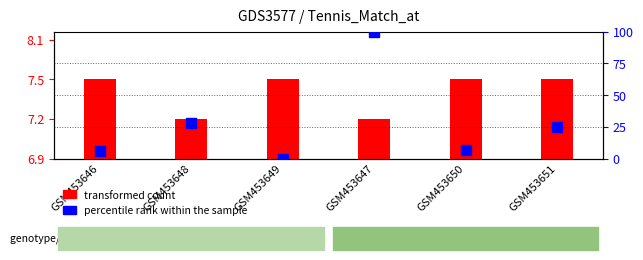

What are all the series names shown in the legend?

transformed count, percentile rank within the sample